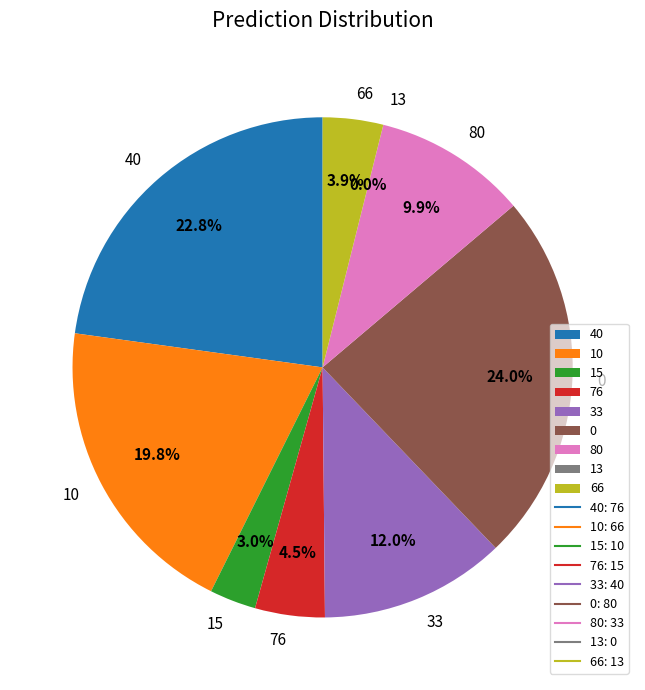

Is it true that 15 is 3% of the pie?

True